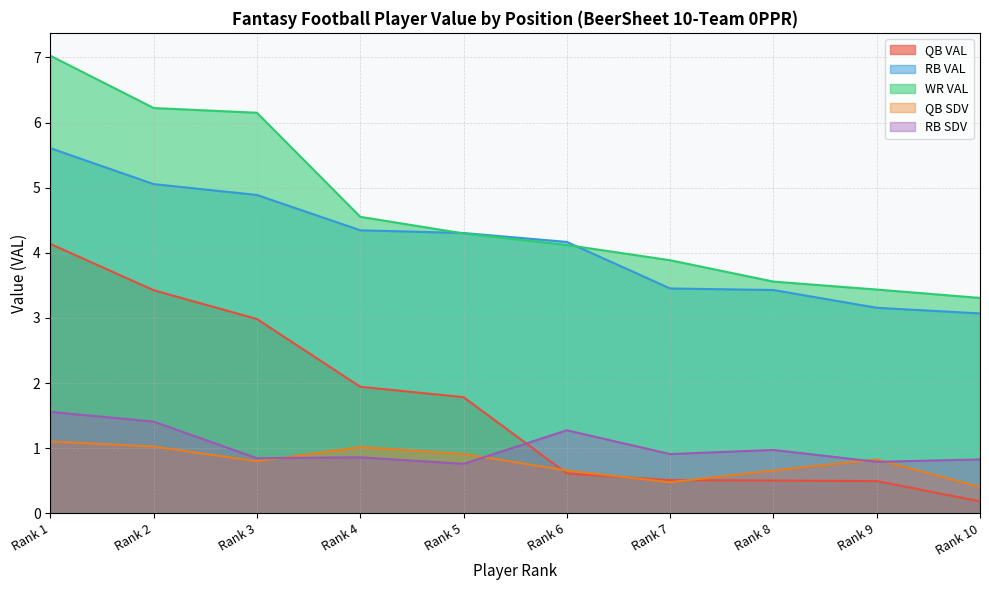

List the series in order of their peak value, lowest first.

QB SDV, RB SDV, QB VAL, RB VAL, WR VAL